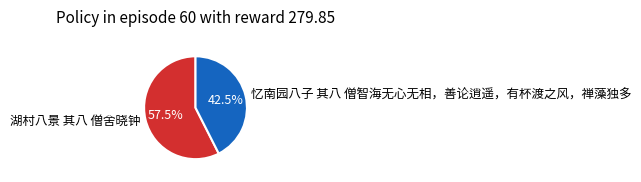

Is 忆南园八子 其八 僧智海无心无相，善论逍遥，有杯渡之风，禅藻独多 the majority of the pie?

No